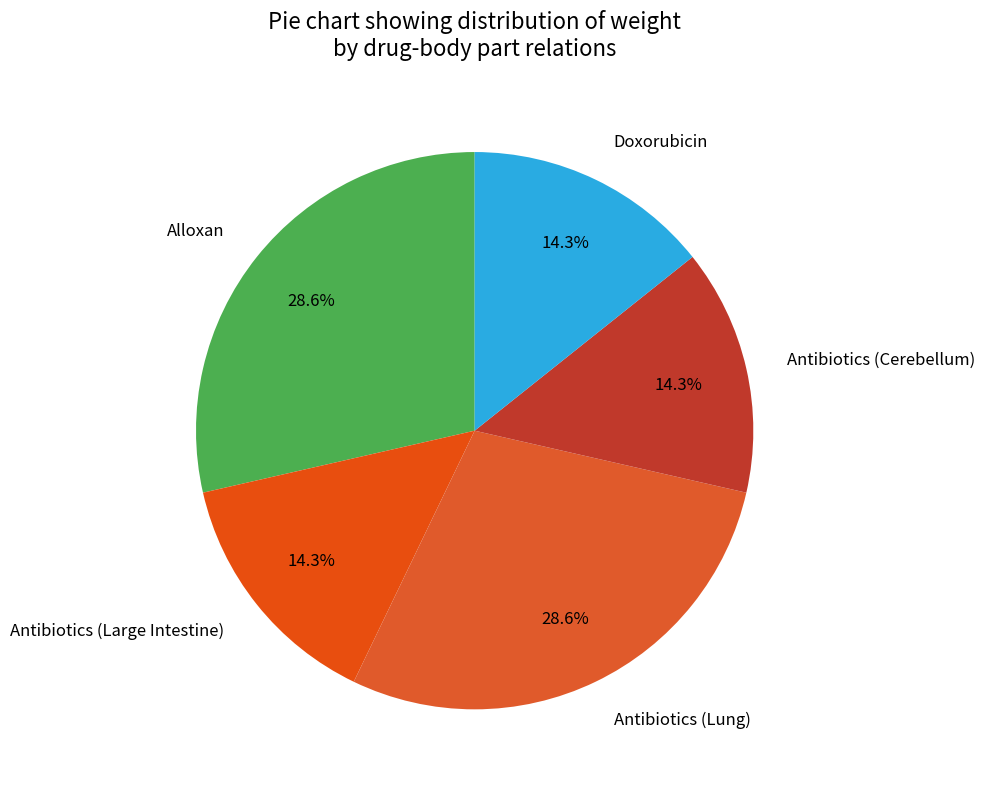

What is the total percentage of Antibiotics (Large Intestine) and Doxorubicin?

28.6%